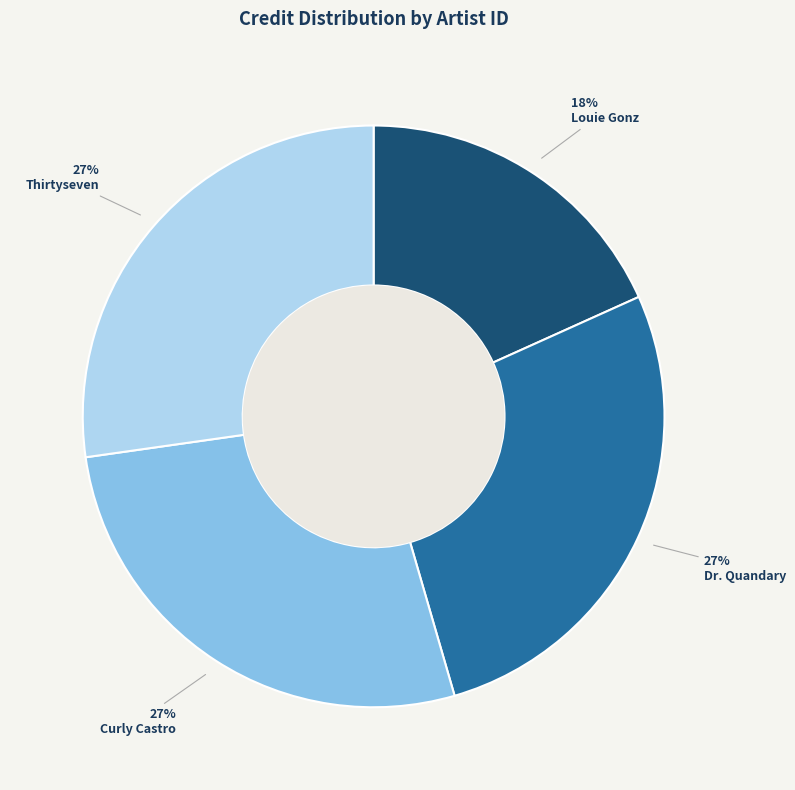

Combined, do Dr. Quandary and Louie Gonz account for over 50%?

No